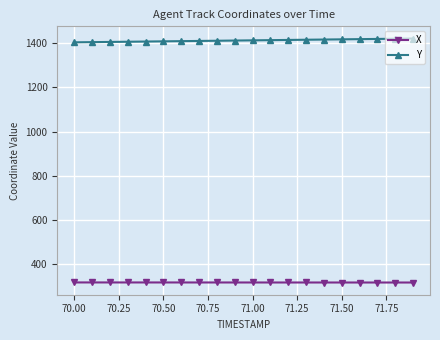

What is the value of the Y point at the 5th from the left?

1406.9